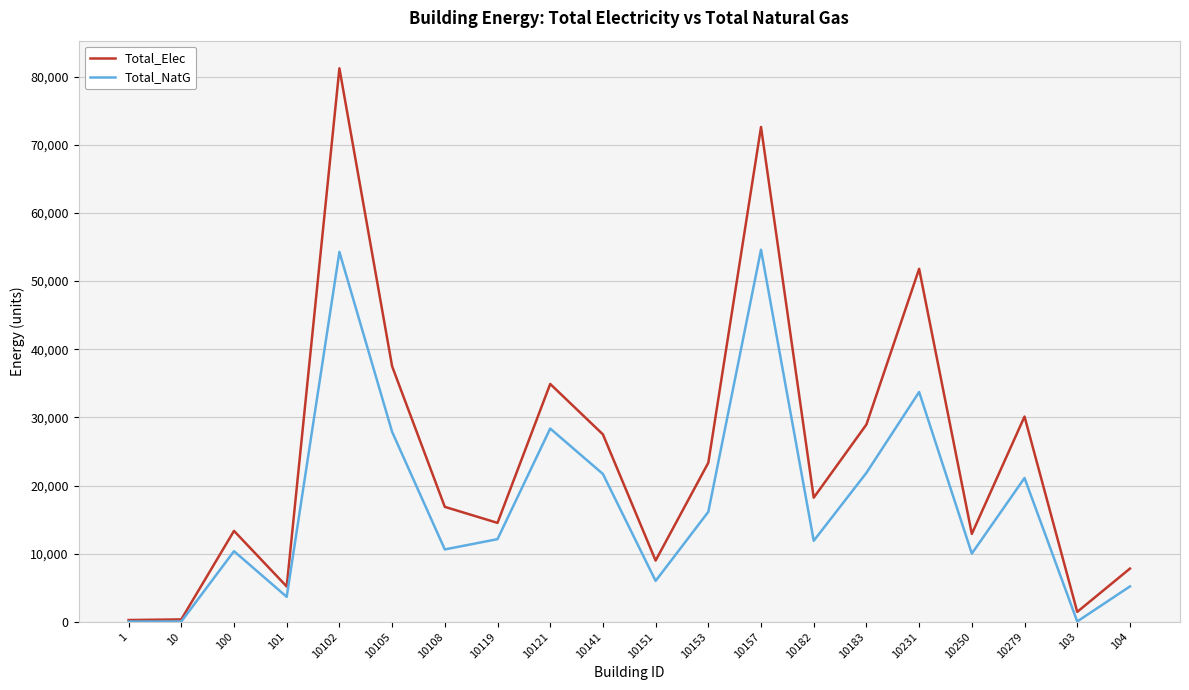

Rank the series at 10105 from highest to lowest value.

Total_Elec, Total_NatG